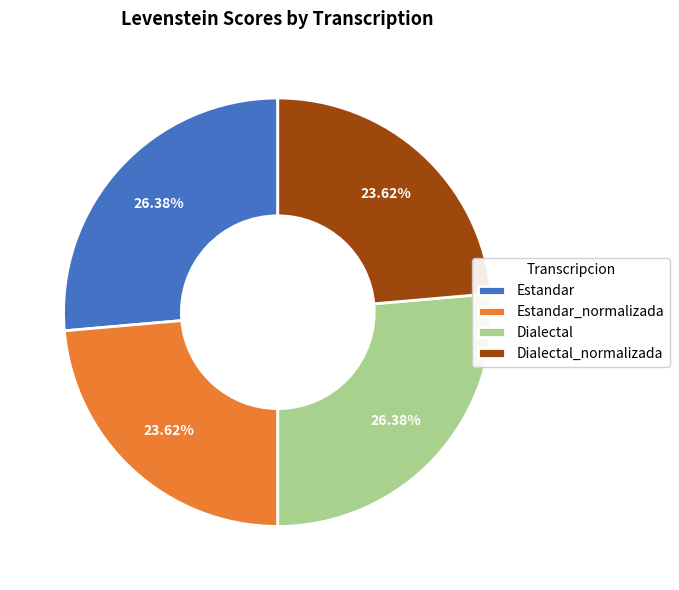

Is there any slice that represents more than half of the pie?

No